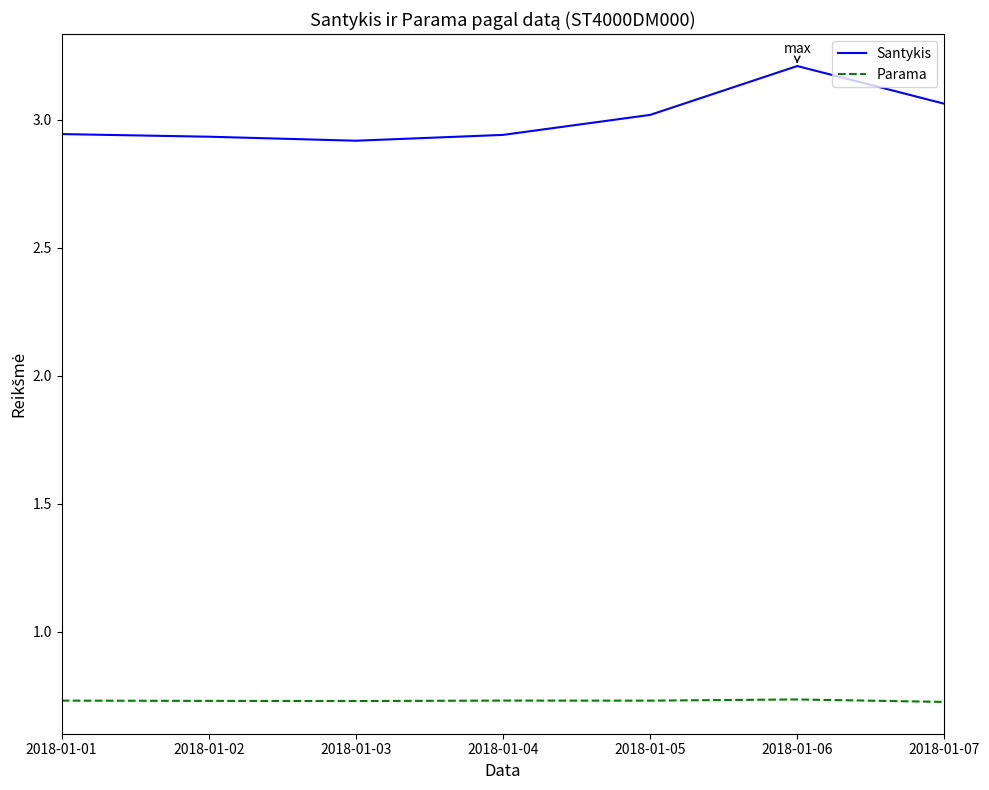

What is the total value across all series at 2018-01-01?

3.7